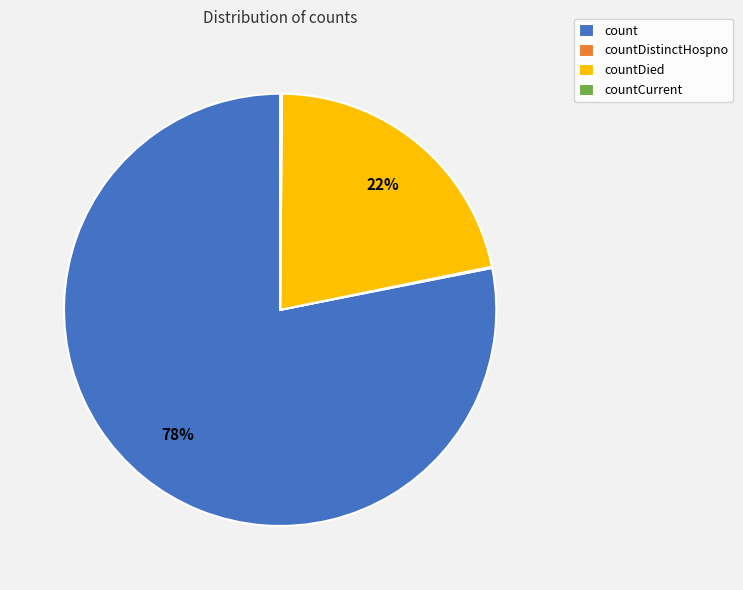

Is countDied the majority of the pie?

No